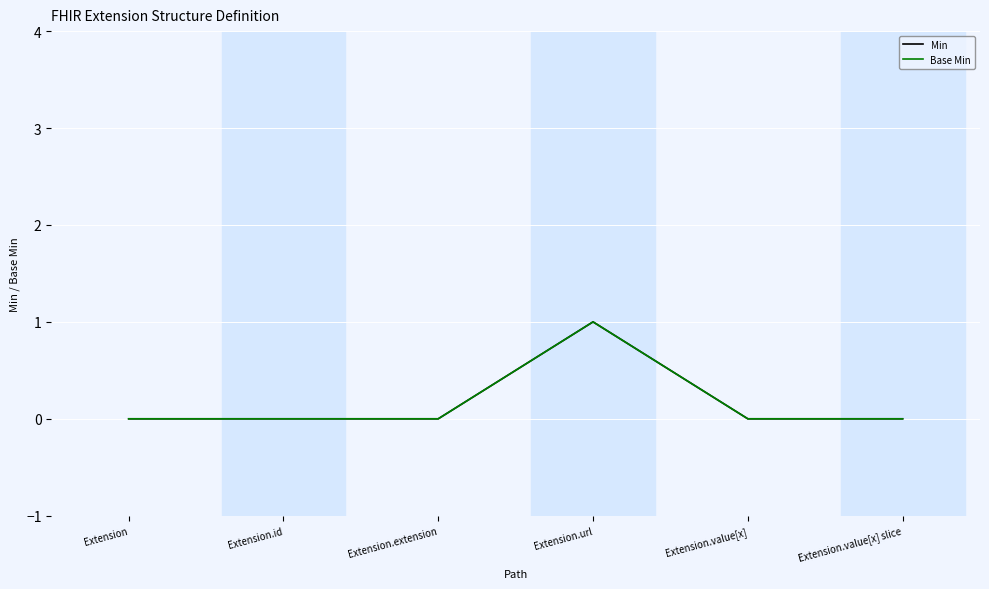

True or false: Base Min and Min intersect in this chart.

False